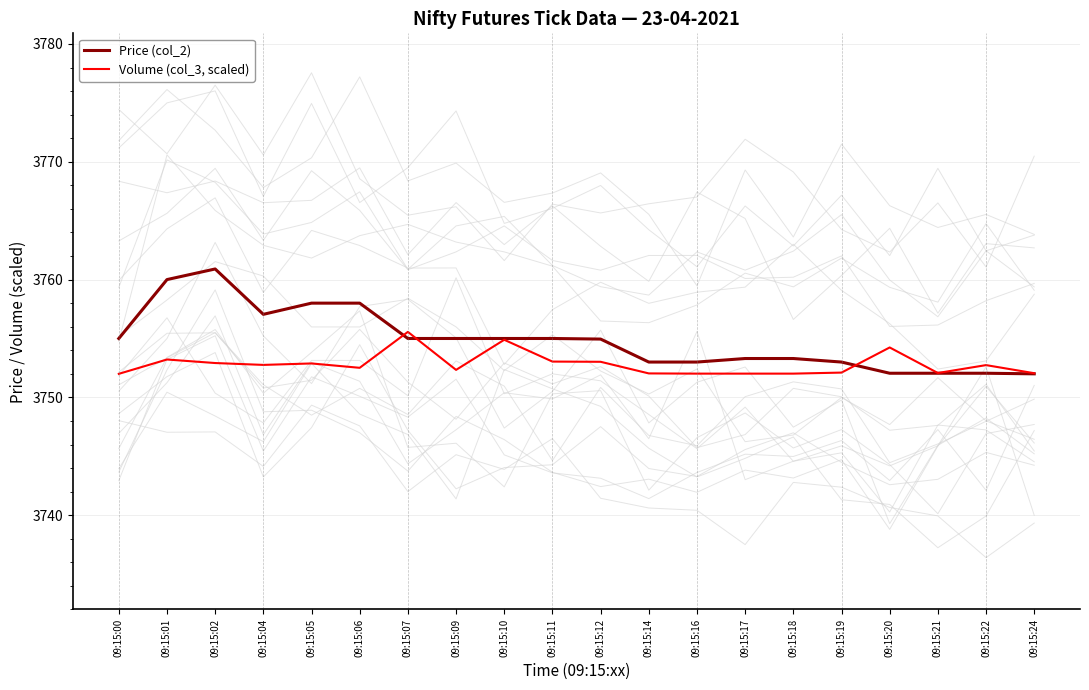

True or false: Volume (col_3, scaled) has more than 1 interior local peaks.

True